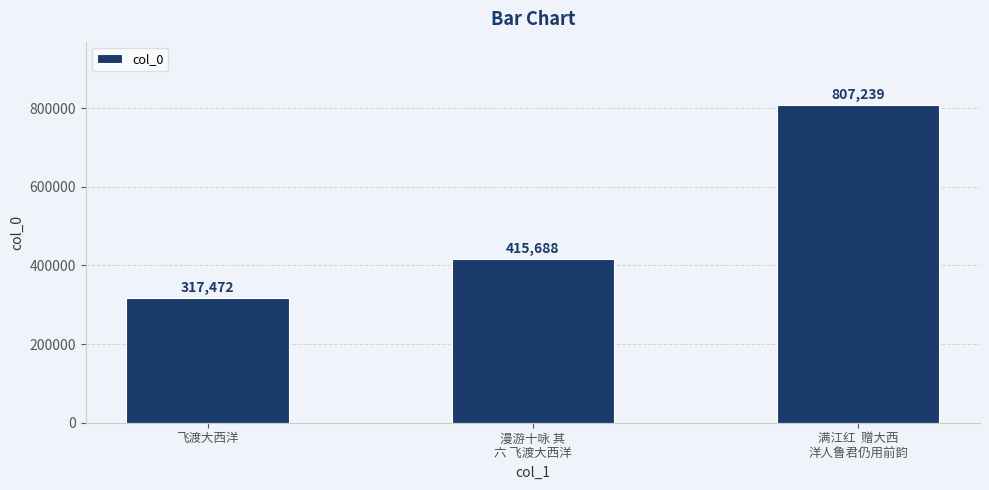

Is it true that the value at 满江红  赠大西
洋人鲁君仍用前韵 is 807239?

True